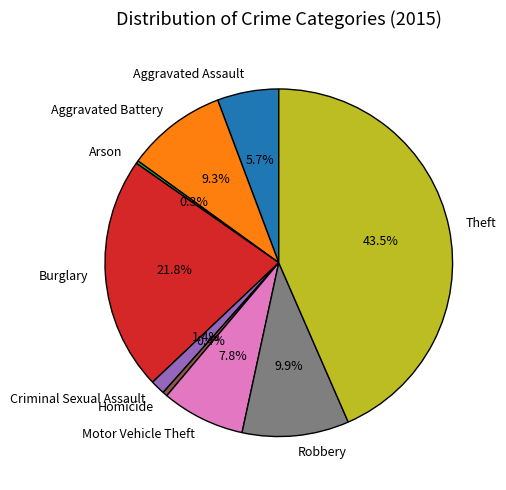

Does Robbery represent more than half of the total?

No